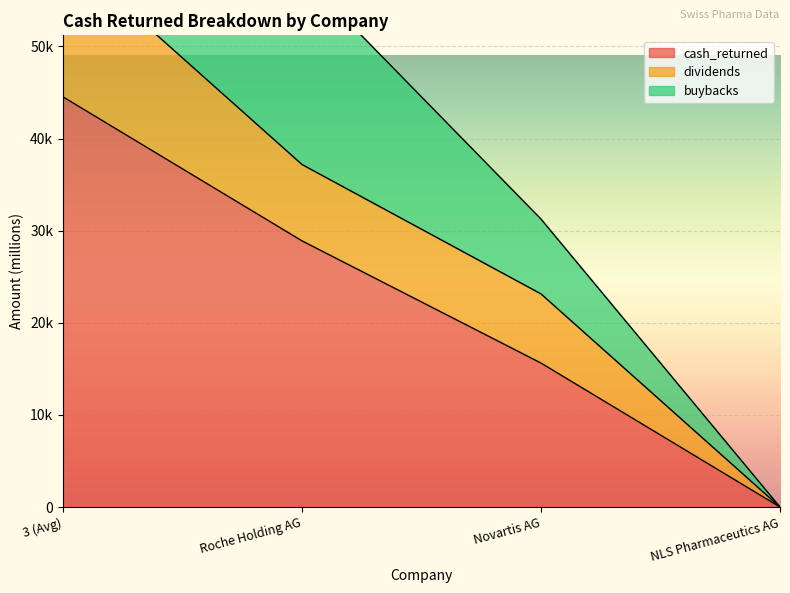

Reading right to left, transcribe all the data shown in this chart.

cash_returned: 0.0	15628.0	28891.6	44519.6
dividends: 0.0	23134.0	37178.7	60312.7
buybacks: 0.0	31256.0	57783.2	89039.2